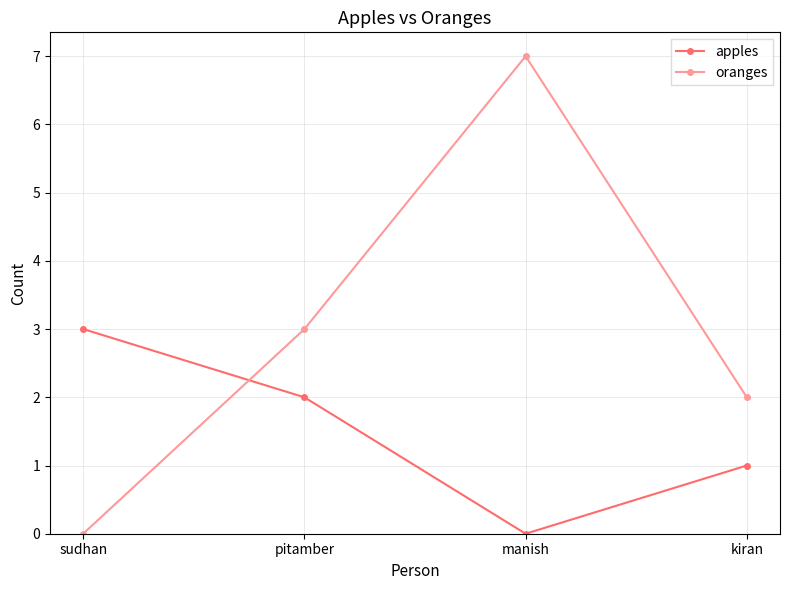

How many distinct data groups are displayed?

2